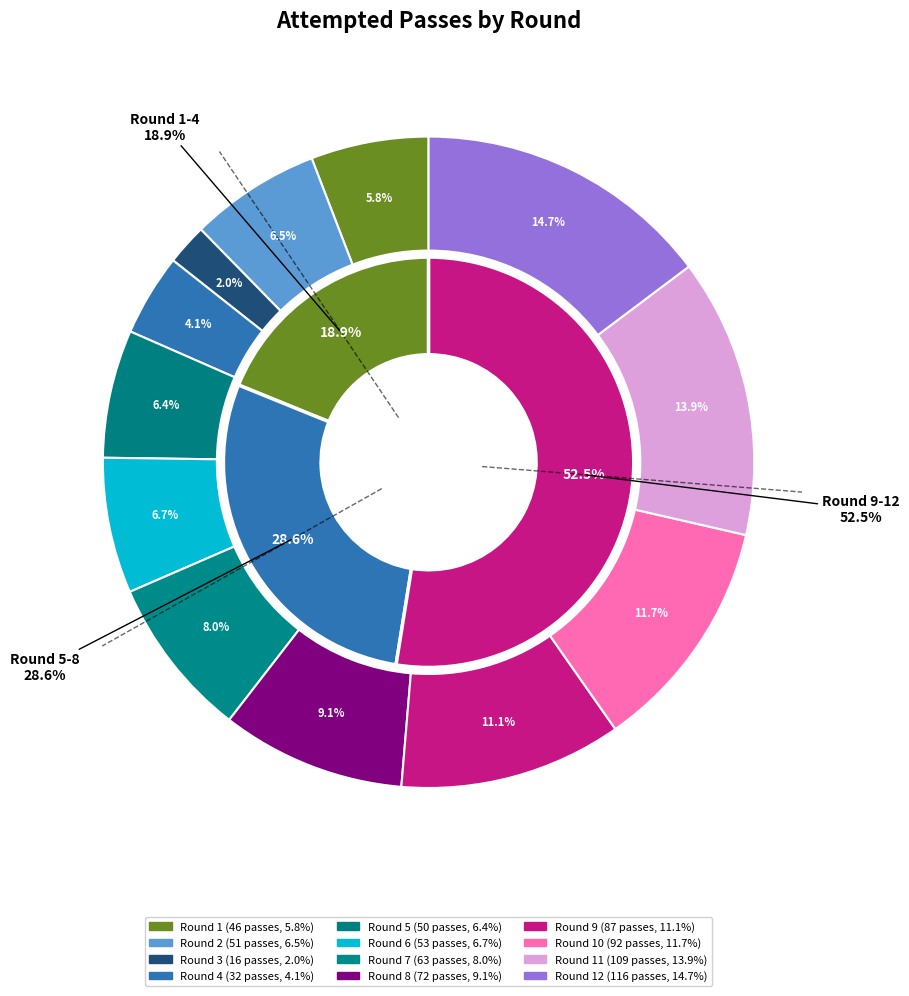

To the nearest percent, what is the combined percentage of Round 10 and Round 12?

26%